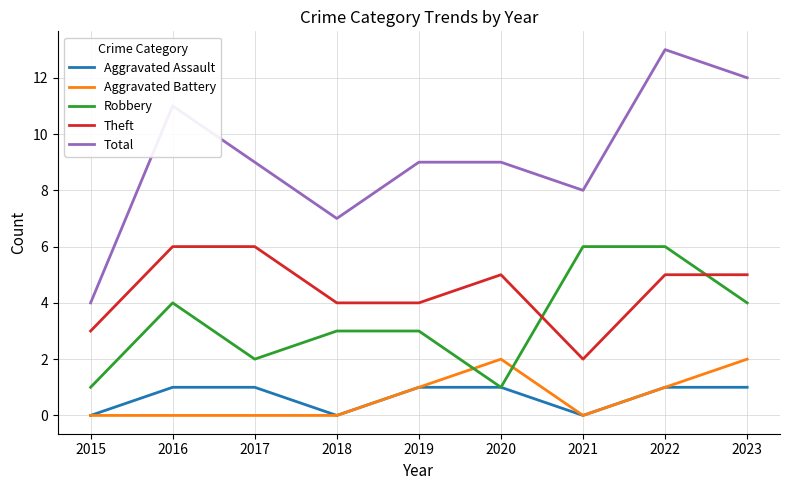

True or false: Theft and Aggravated Battery cross at least once.

False